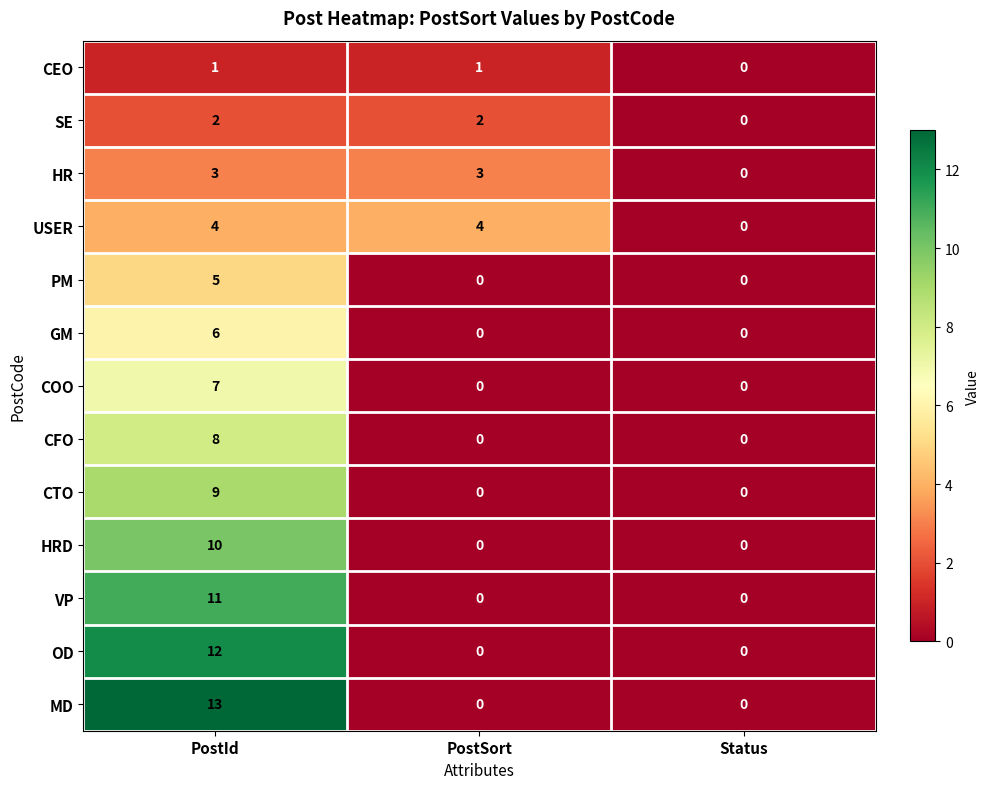

What is the sum of the GM values at PostId and Status?

6